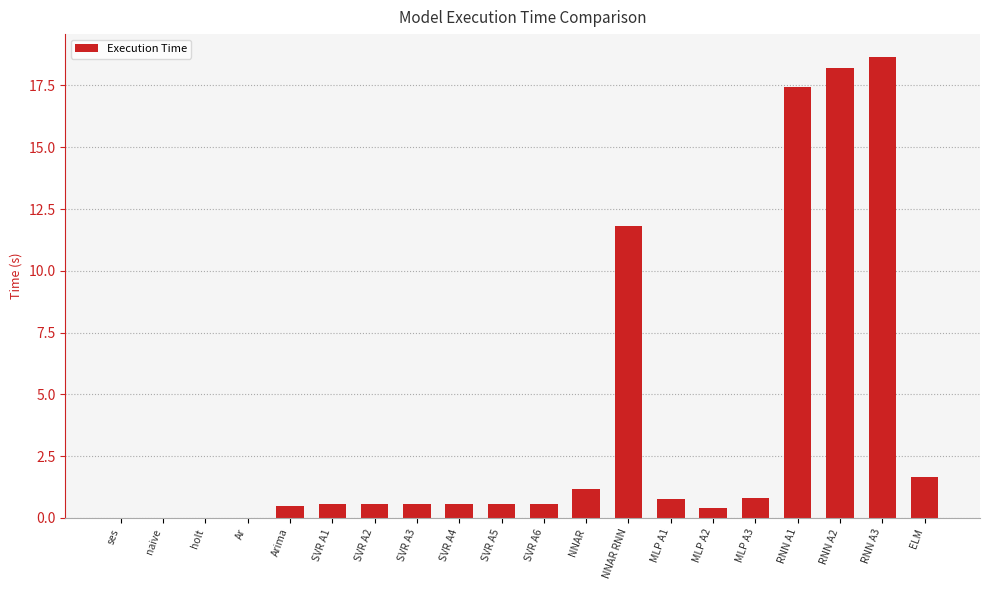

What is the maximum value shown in the chart?

18.6